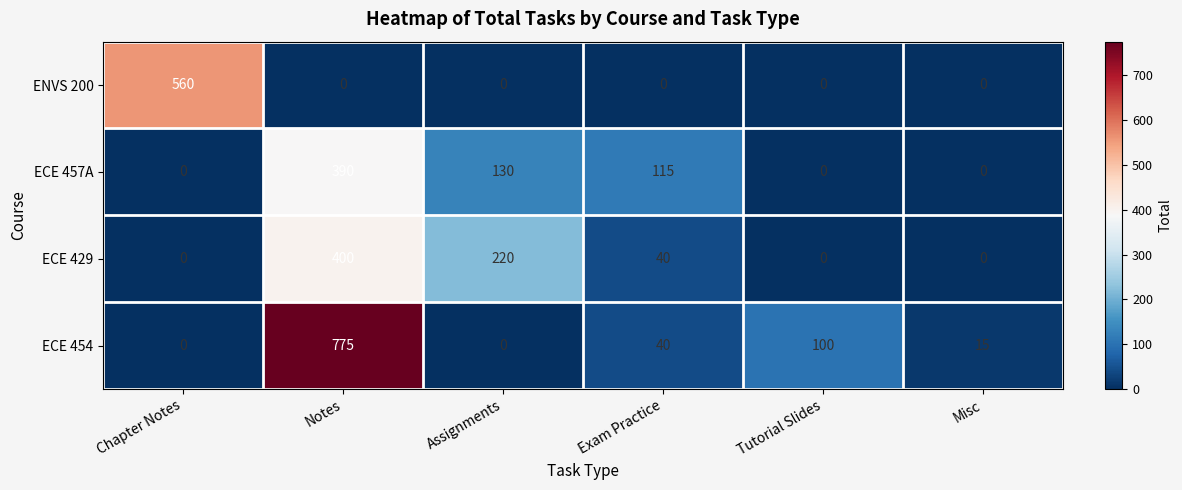

Reading left to right, what are all the values shown in this chart?

ENVS 200: Chapter Notes=560	Notes=0	Assignments=0	Exam Practice=0	Tutorial Slides=0	Misc=0
ECE 457A: Chapter Notes=0	Notes=390	Assignments=130	Exam Practice=115	Tutorial Slides=0	Misc=0
ECE 429: Chapter Notes=0	Notes=400	Assignments=220	Exam Practice=40	Tutorial Slides=0	Misc=0
ECE 454: Chapter Notes=0	Notes=775	Assignments=0	Exam Practice=40	Tutorial Slides=100	Misc=15